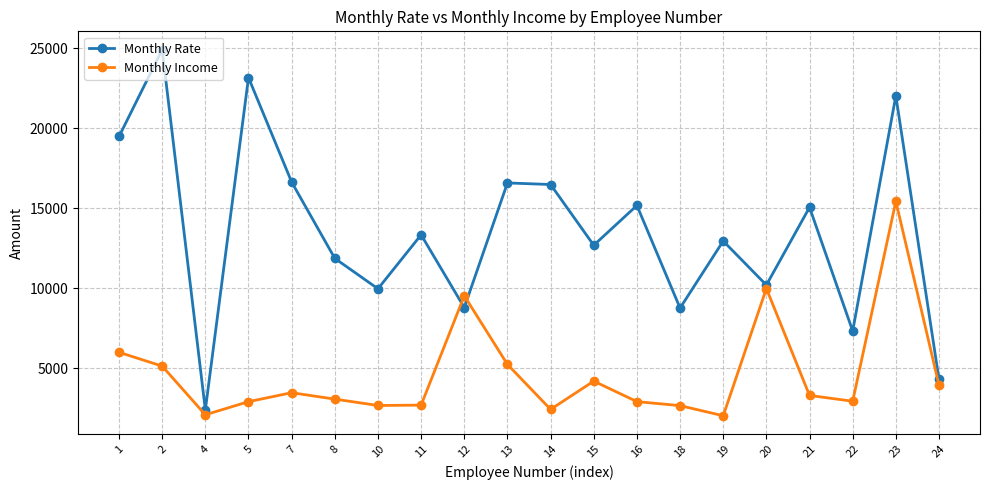

Which series has the largest total across all categories?

Monthly Rate